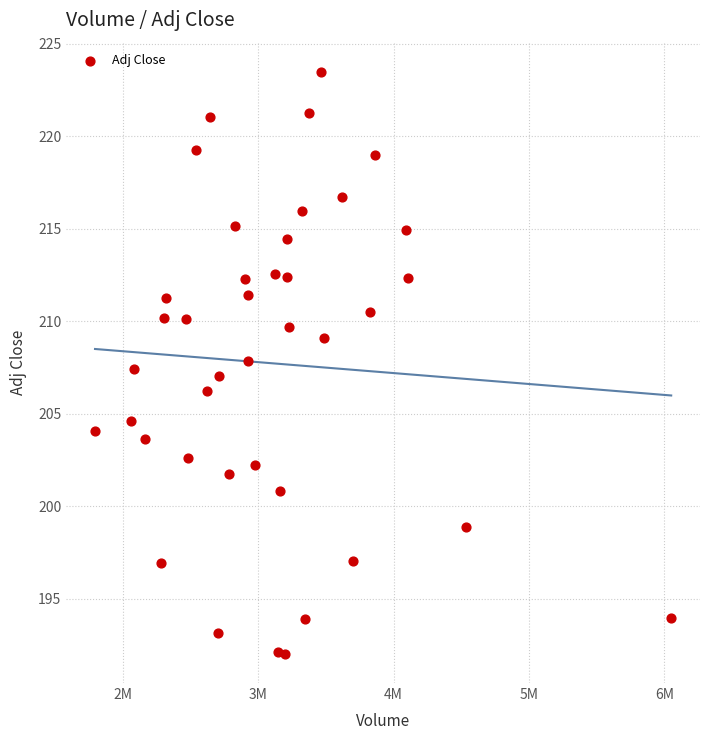

What is the range of X values (max minus min)?

4256000.0